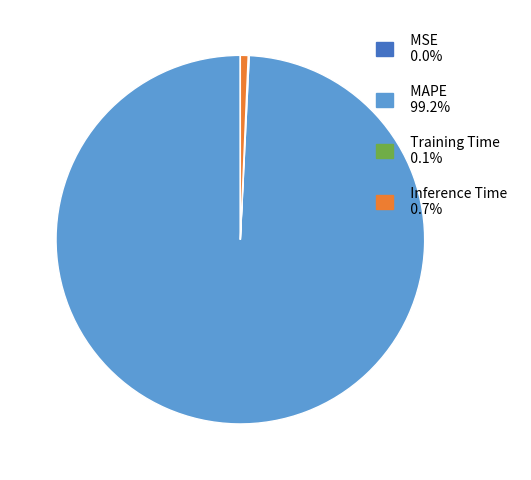

Which has a higher value, MAPE or Inference Time?

MAPE